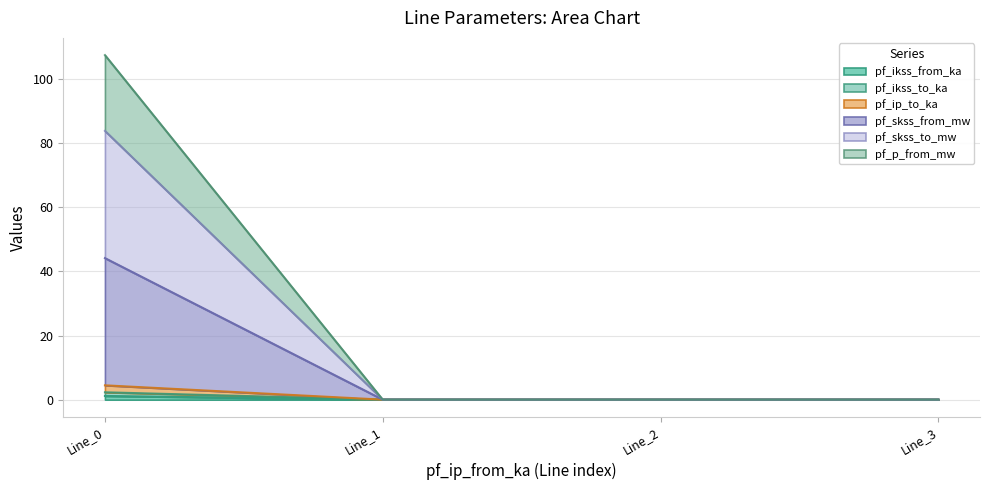

True or false: pf_skss_from_mw and pf_ikss_to_ka cross at least once.

False